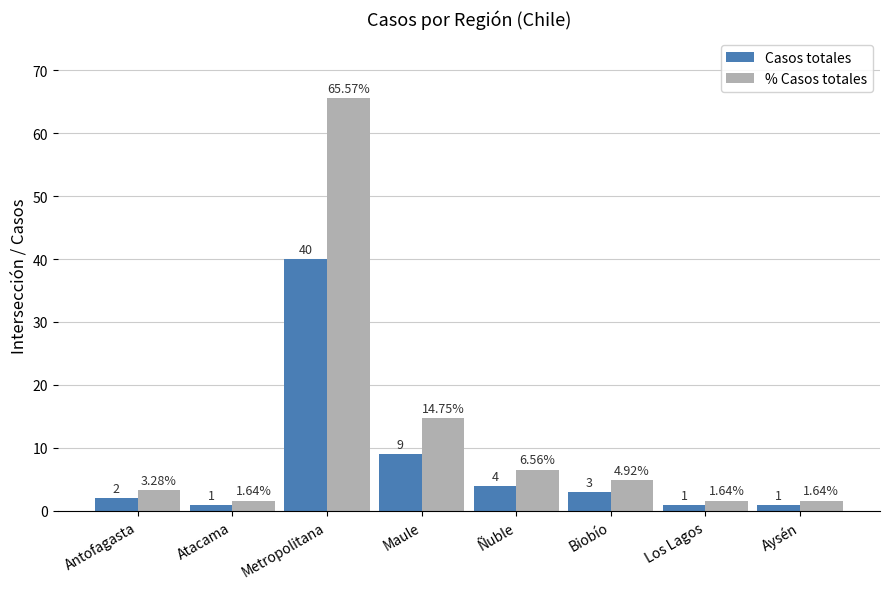

How many data points does each series have?

8